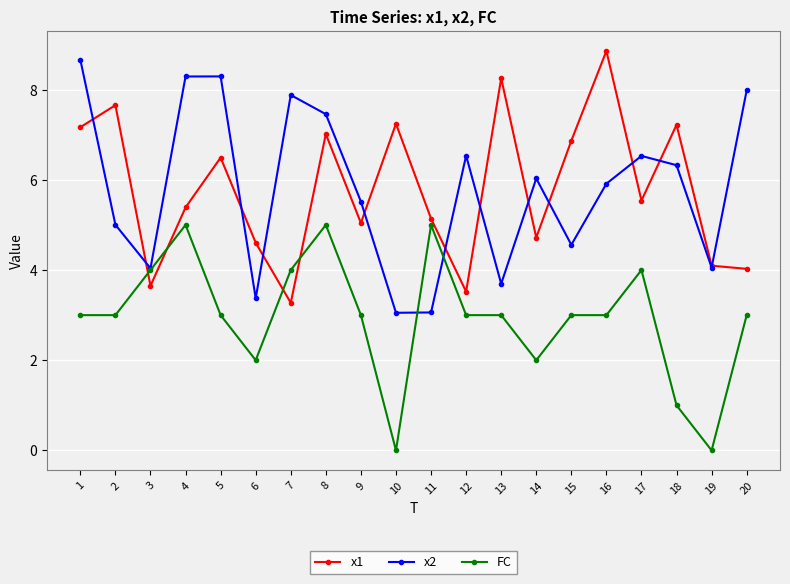

The value of x2 at 10 is 1.6. True or false?

False